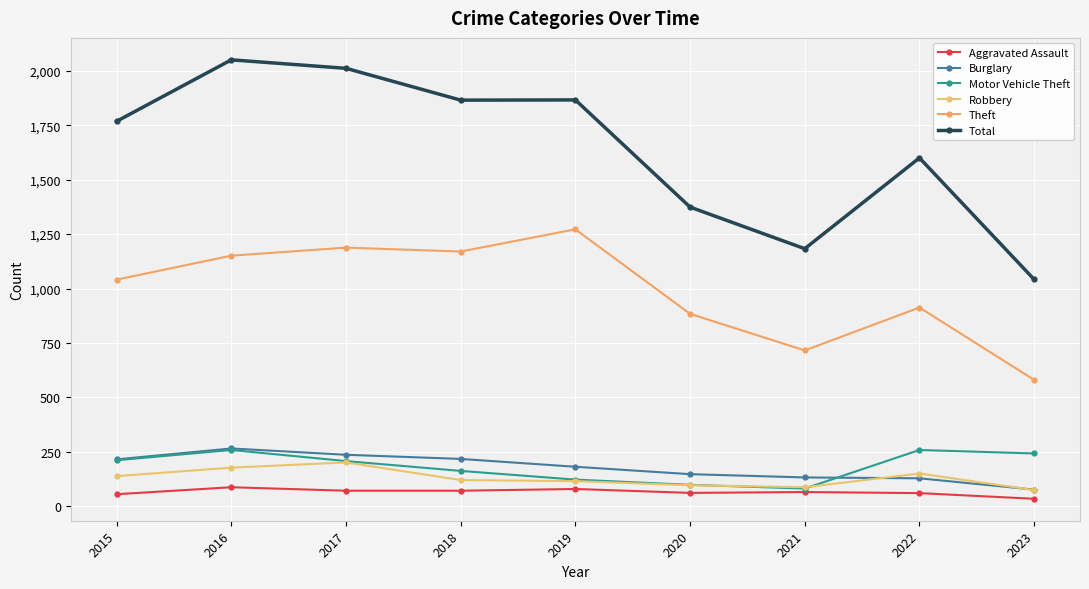

Count the number of categories in the chart.

9